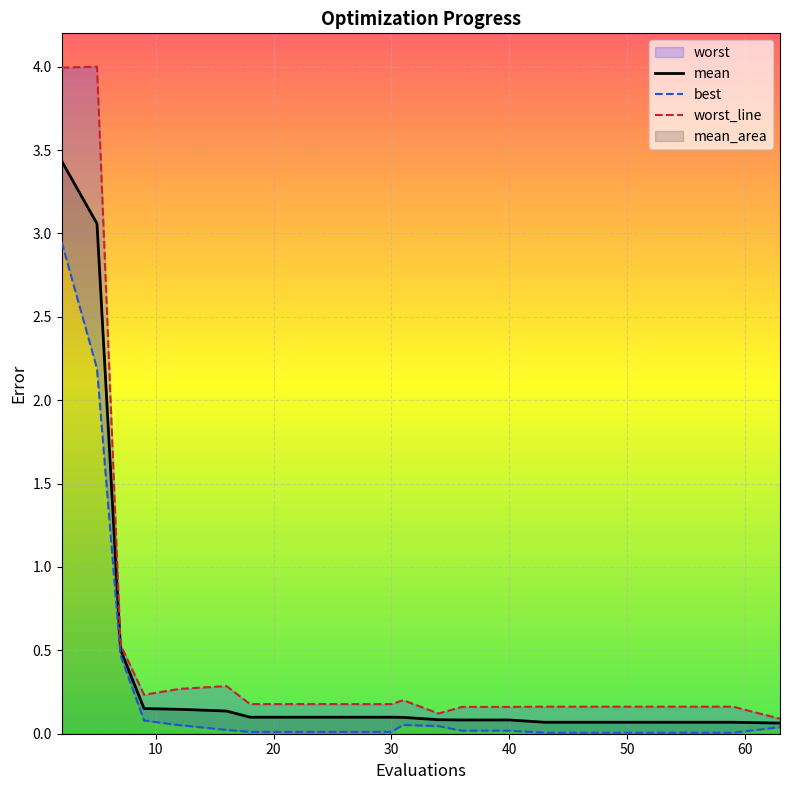

Does the chart display data point markers on the line(s)?

No